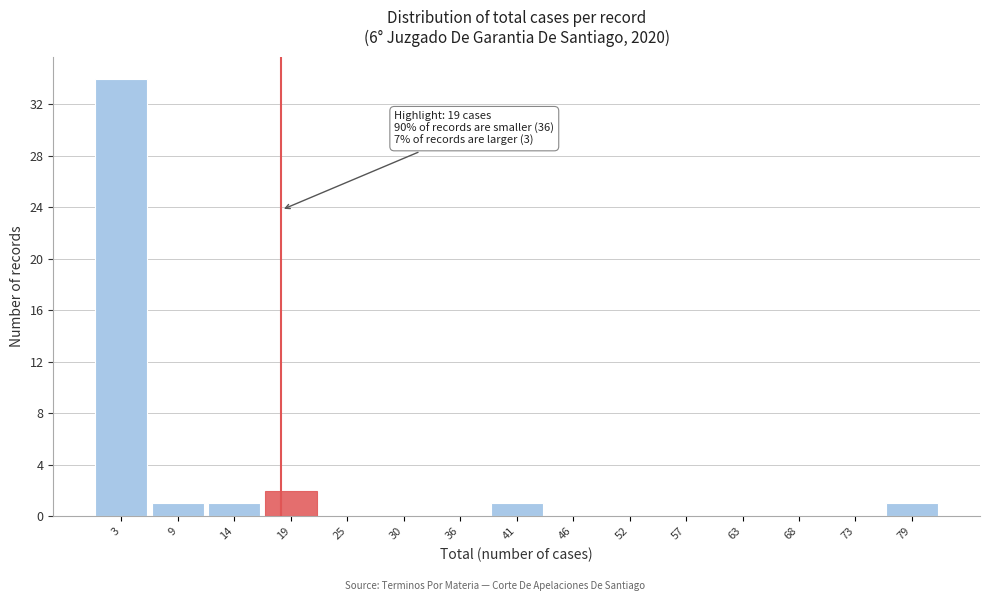

Reading left to right, extract all data points from this chart.

3=34	9=1	14=1	19=2	25=0	30=0	36=0	41=1	46=0	52=0	57=0	63=0	68=0	73=0	79=1